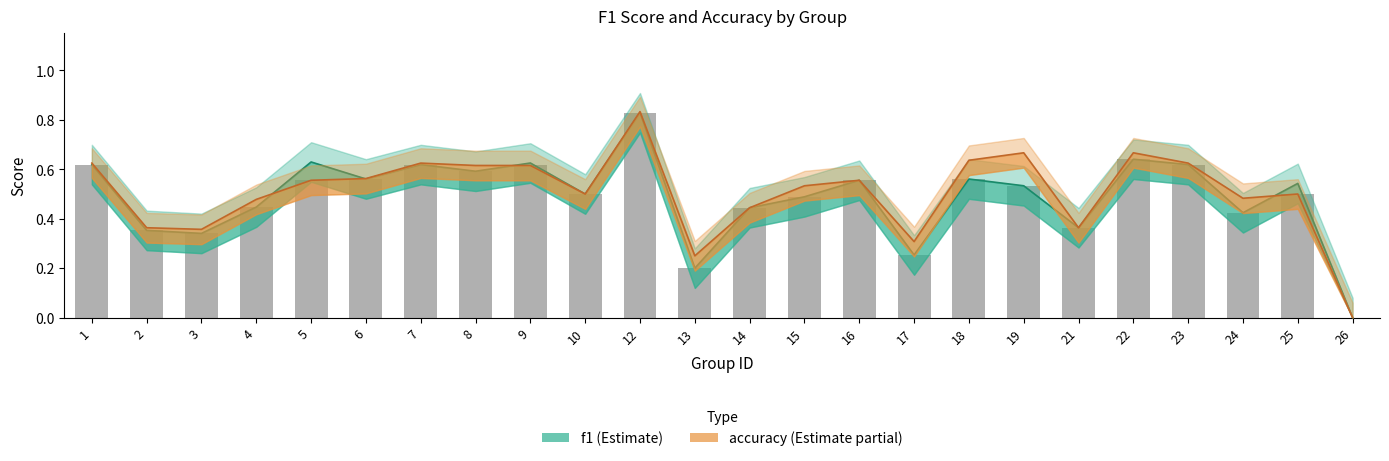

How many categories are shown in the chart?

24